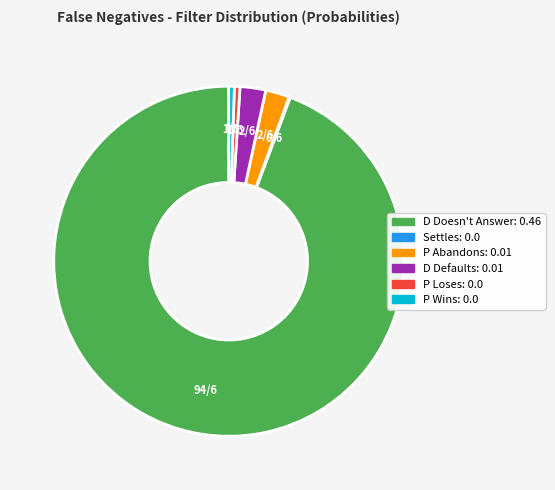

Is it true that D Doesn't Answer is 94% of the pie?

True